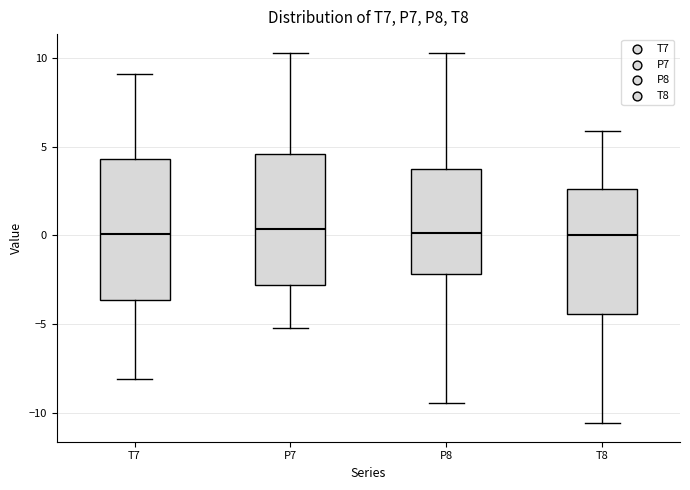

Which box is the tallest, from its lower edge to its upper edge?

T7